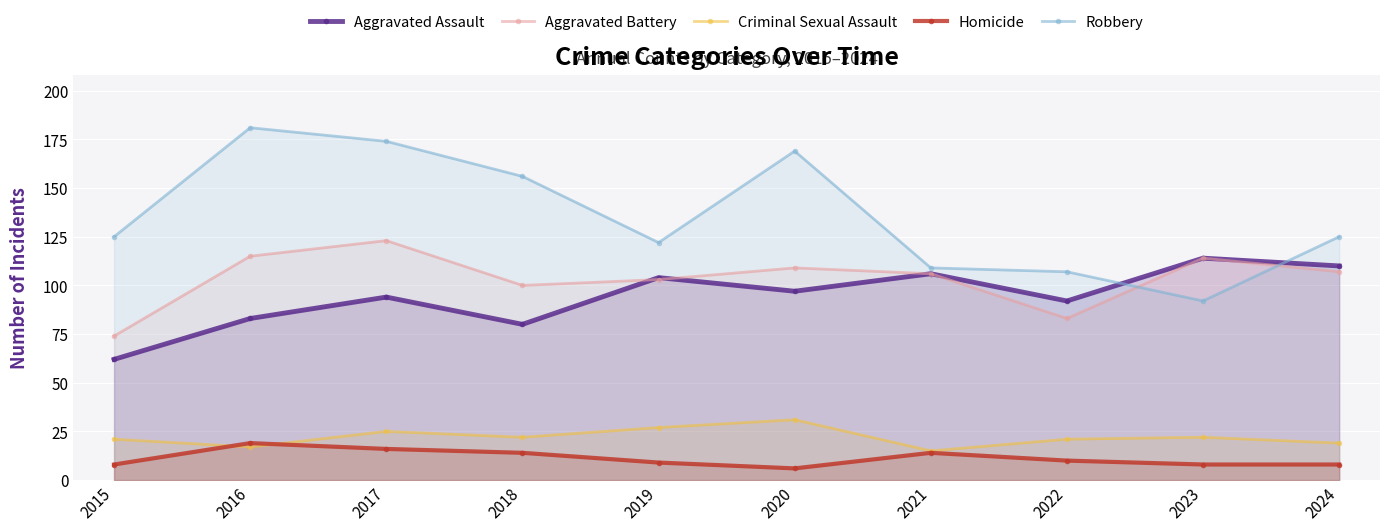

What is the minimum value shown in the chart?

6